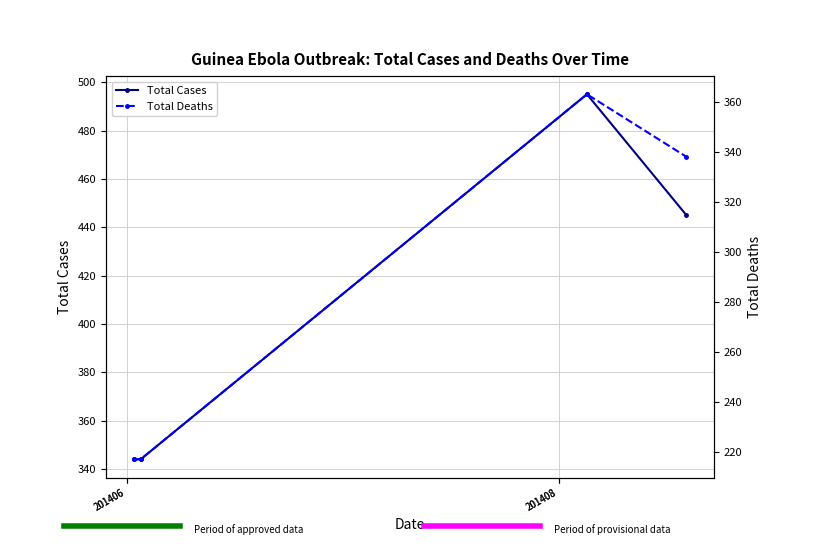

How many interior local peaks does the Total Cases series have?

1